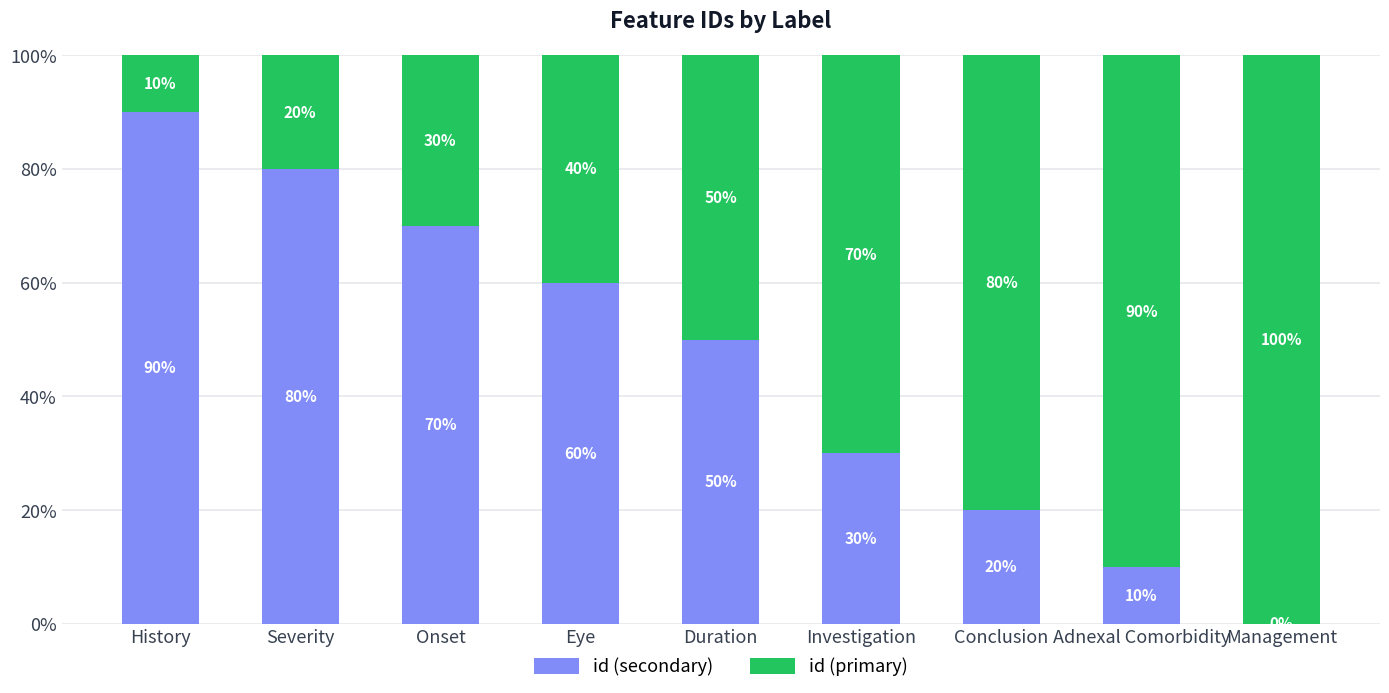

What is the total value across all series at Eye?

100